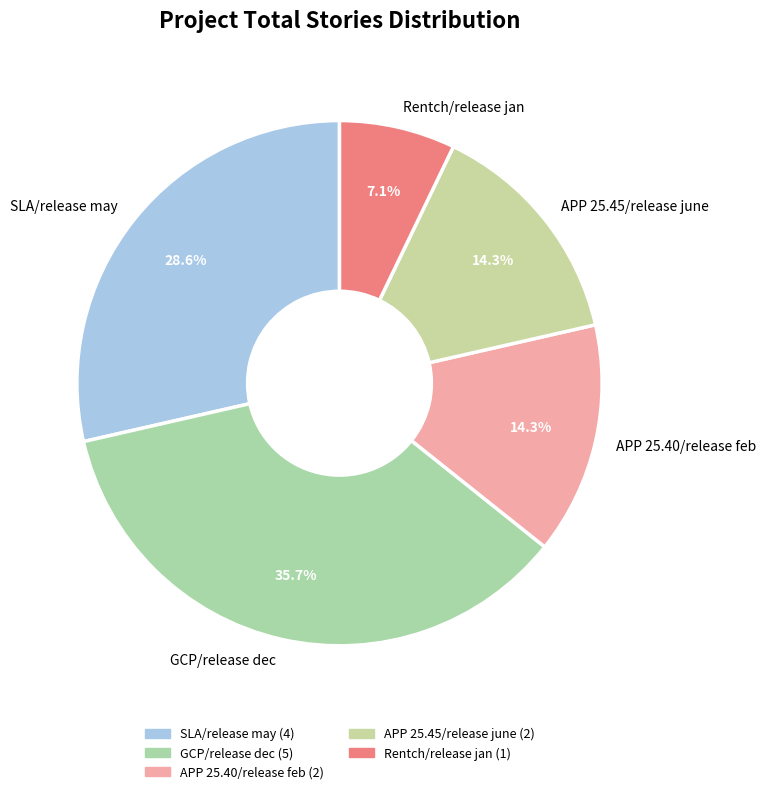

What is the total percentage of APP 25.45/release june and Rentch/release jan?

21.4%